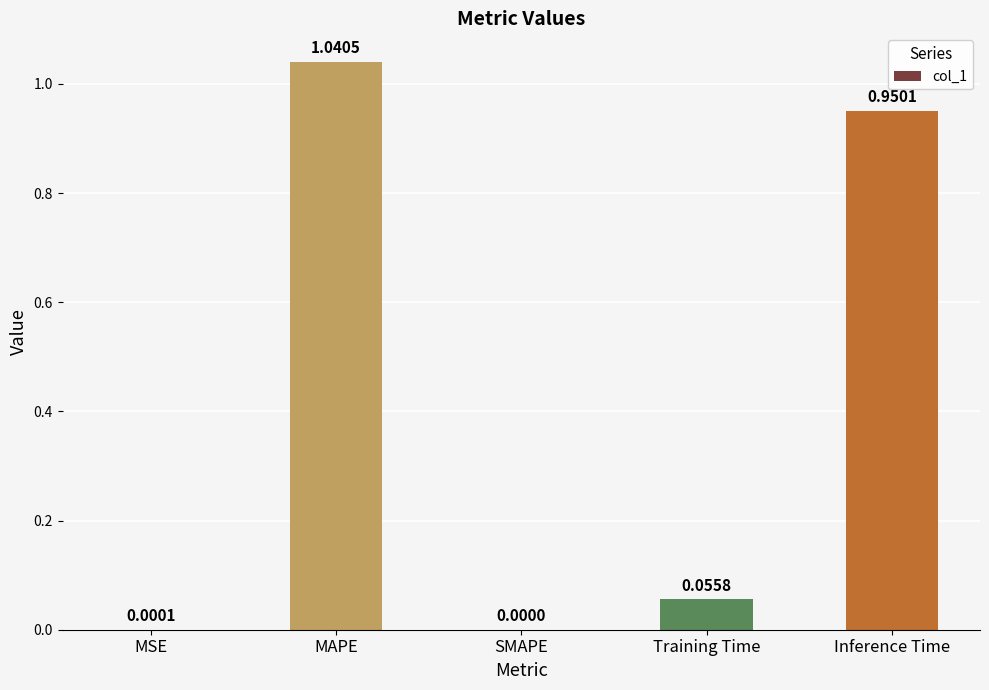

Is it true that the value at SMAPE is -0.4?

False